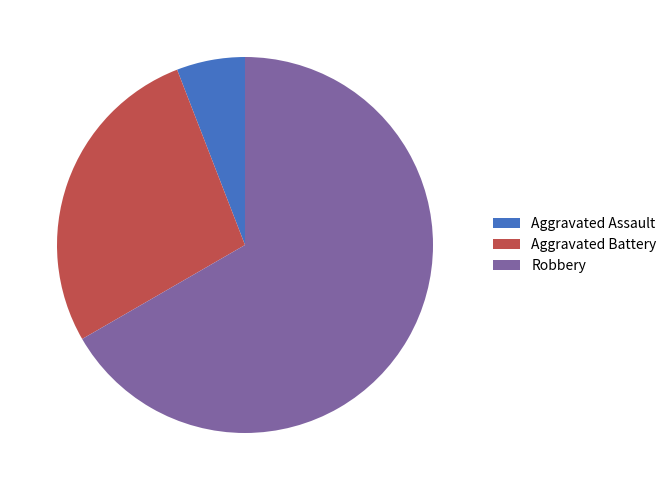

Which slice represents more than half of the pie?

Robbery